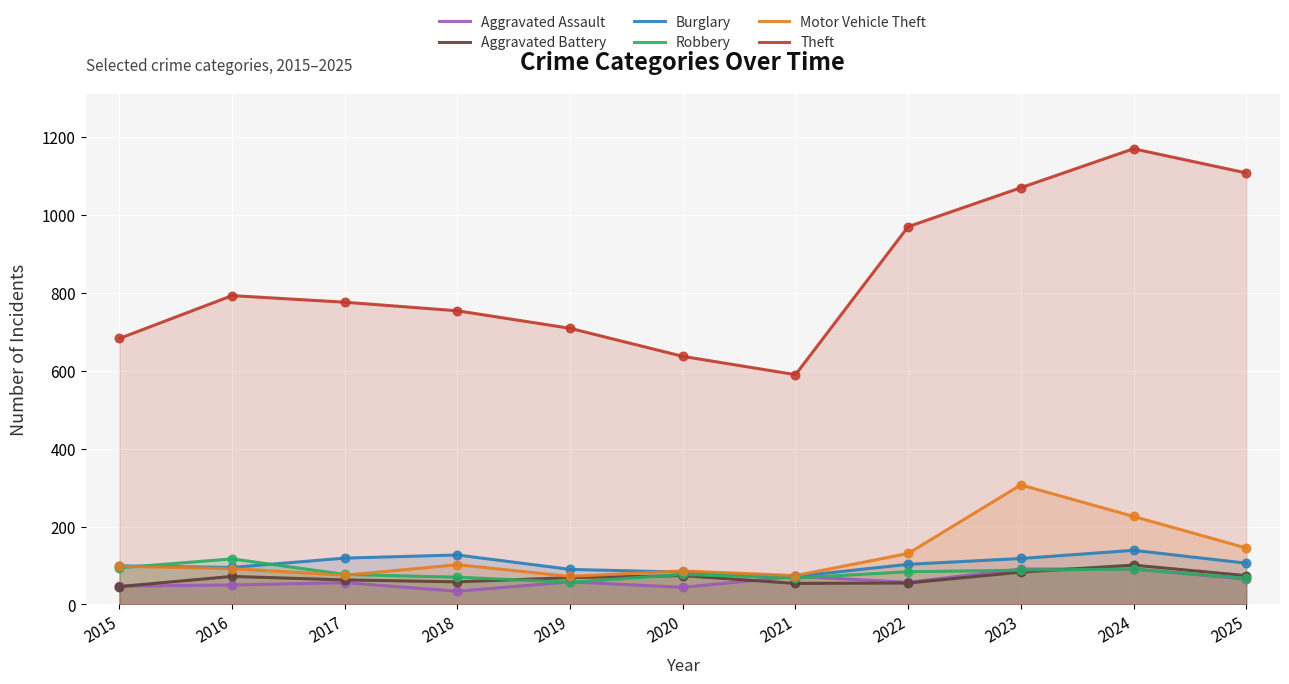

At which category is the sum across all series the highest?

2024